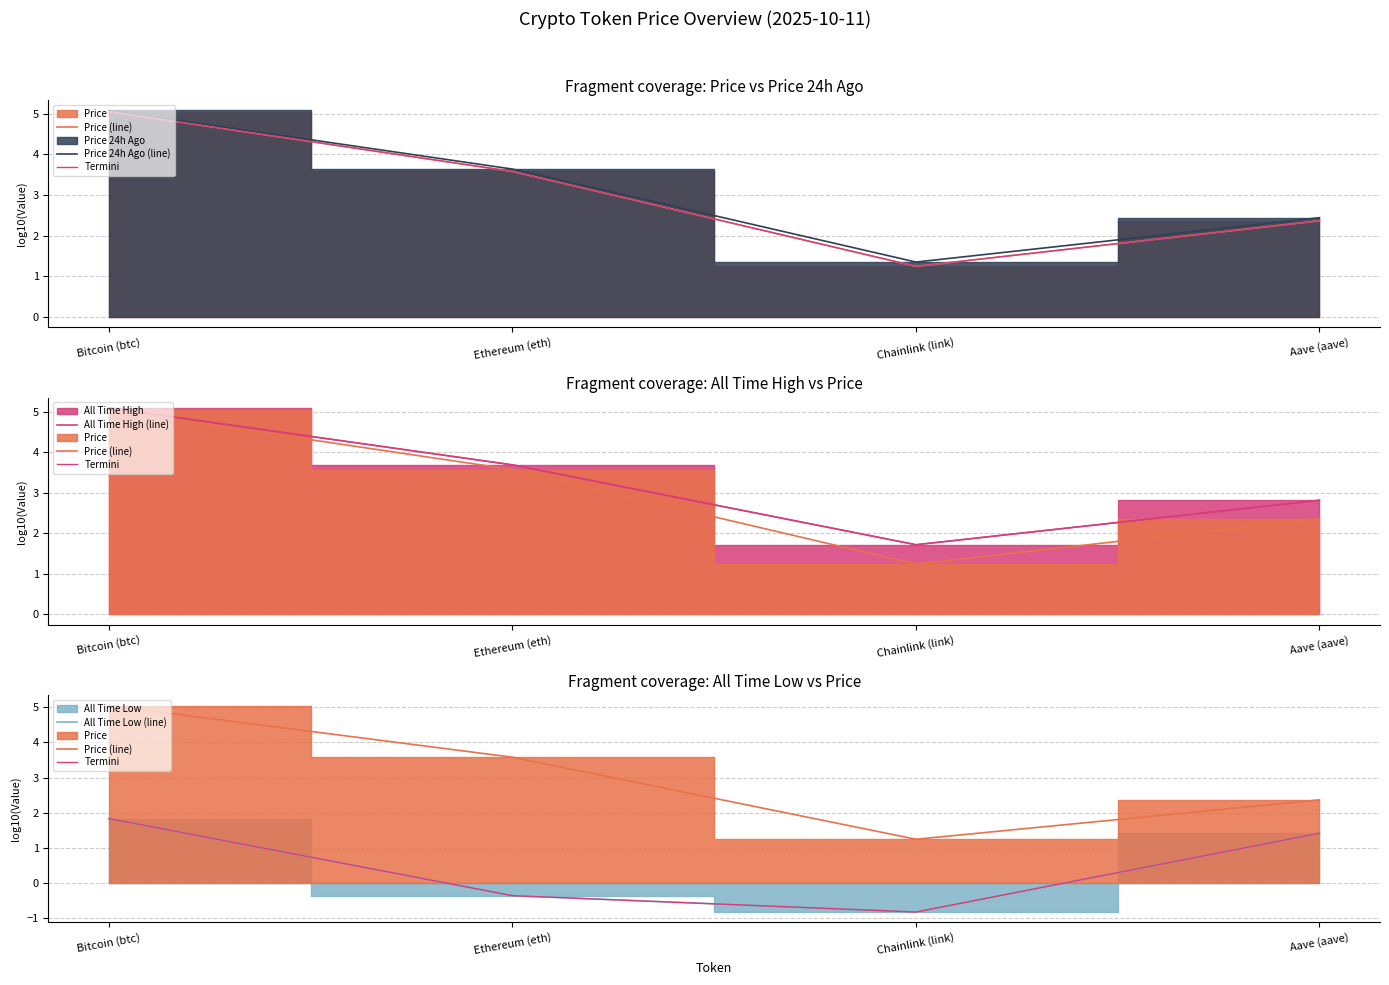

At which category is the sum across all series the highest?

Bitcoin (btc)